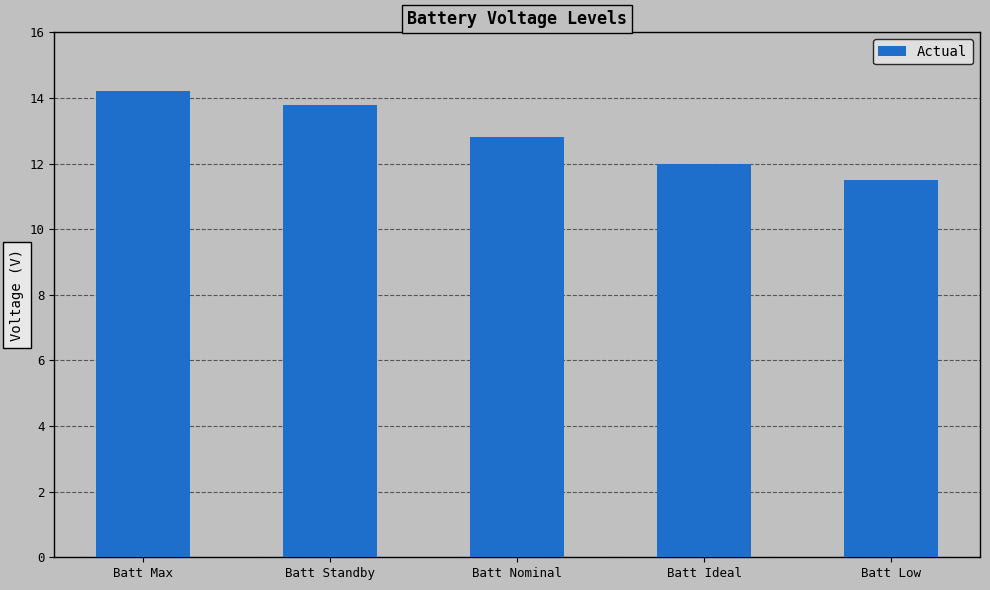

What is the difference between the maximum and minimum values?

2.7